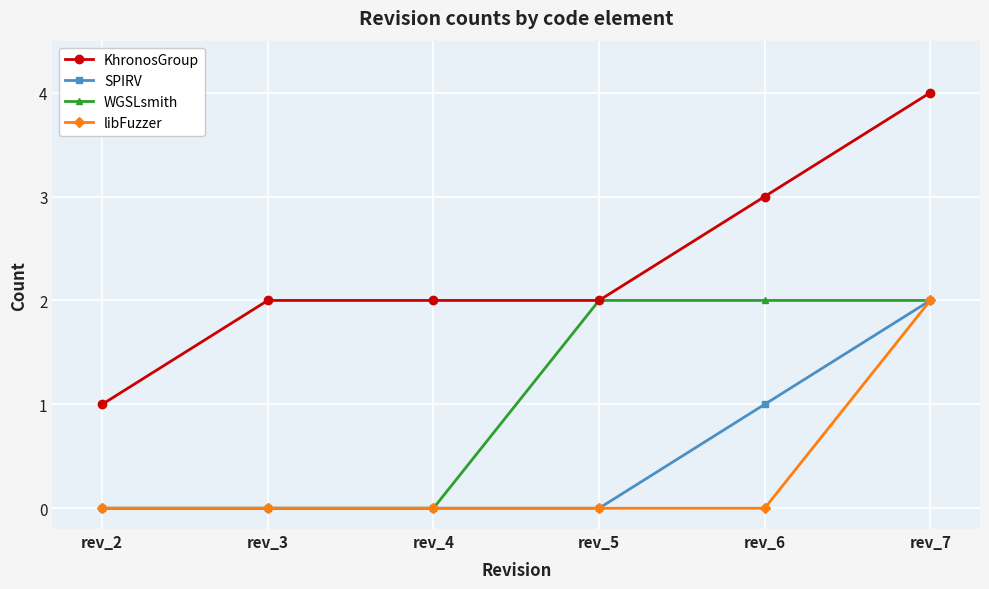

How many values in the WGSLsmith series are below 2?

3